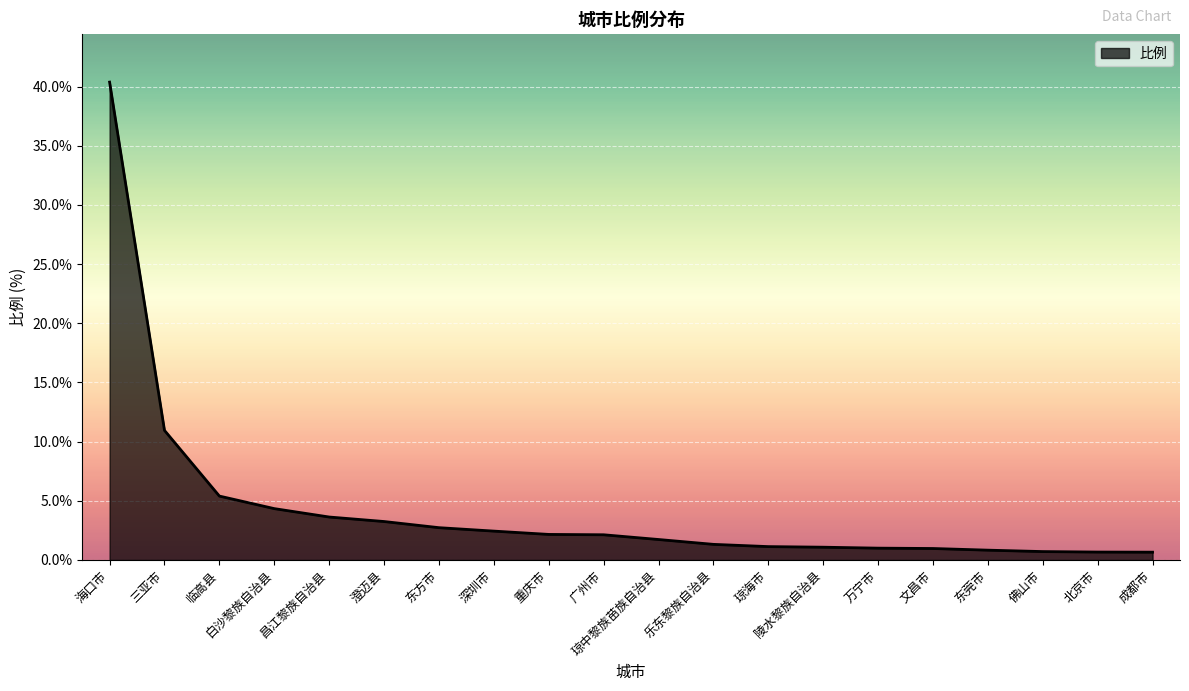

What position from the left is 深圳市?

8